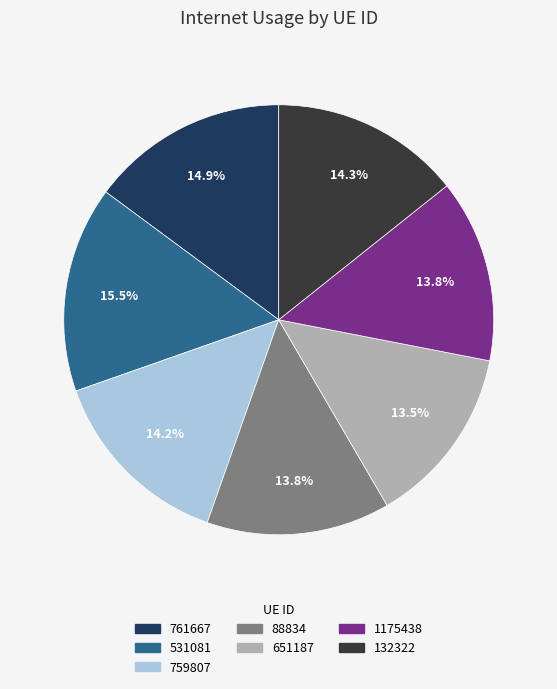

What is the ratio of the value at 1175438 to the value at 651187?

1.0